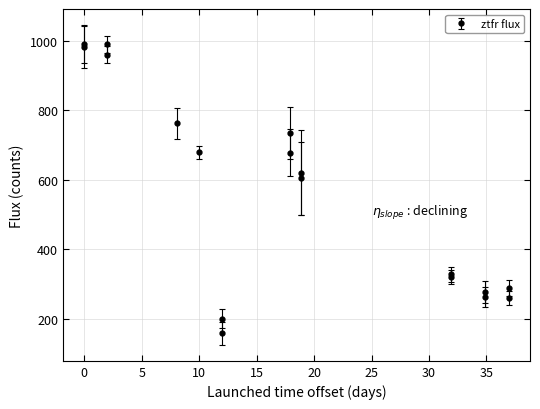

What is the value of the 9th point from the left?

735.7